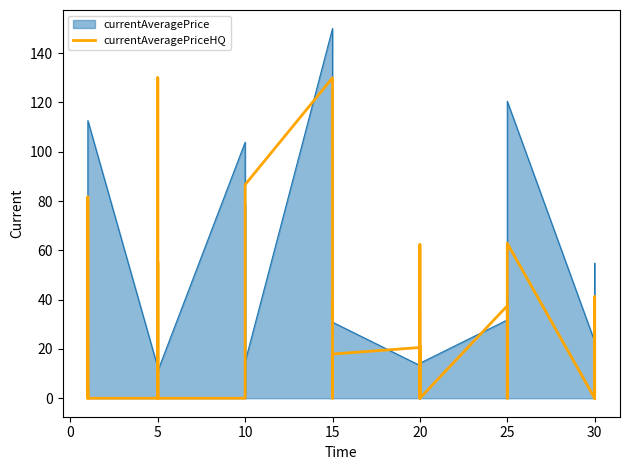

How many positive values are there?

22